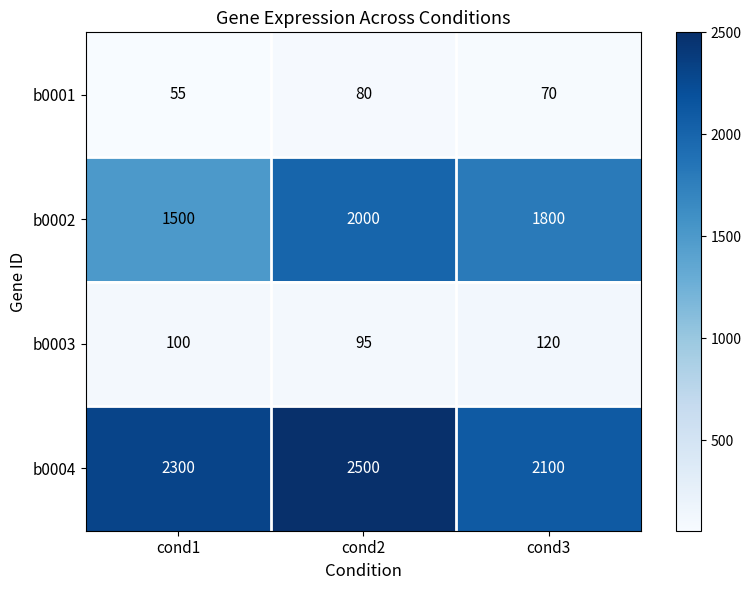

The value of b0002 at cond3 is 2964. True or false?

False